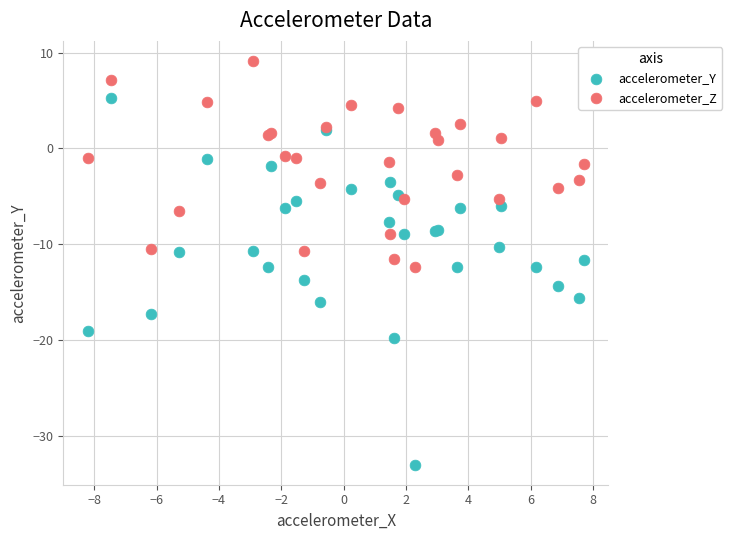

Which series reaches the maximum Y coordinate?

accelerometer_Z